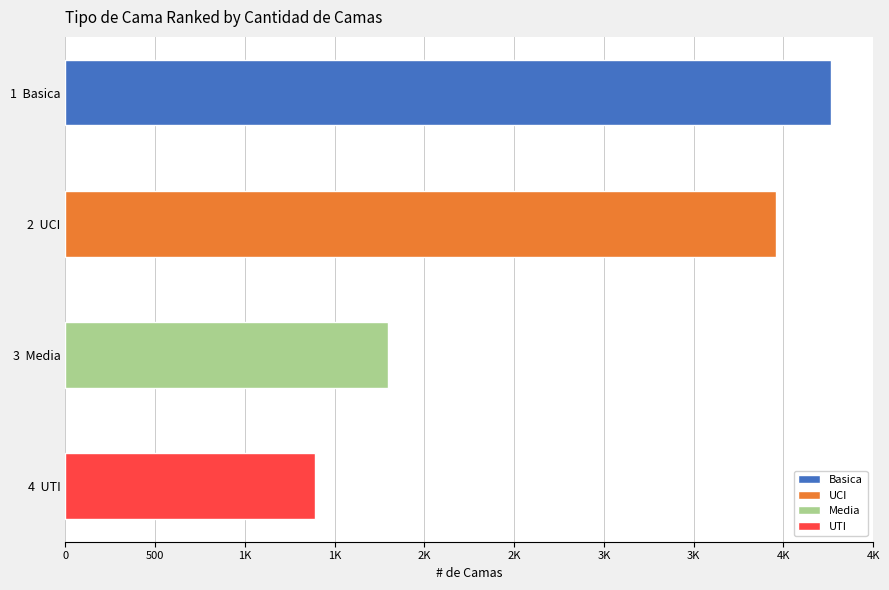

At 2020-04-19, list the series in order from largest to smallest.

Basica, UCI, Media, UTI